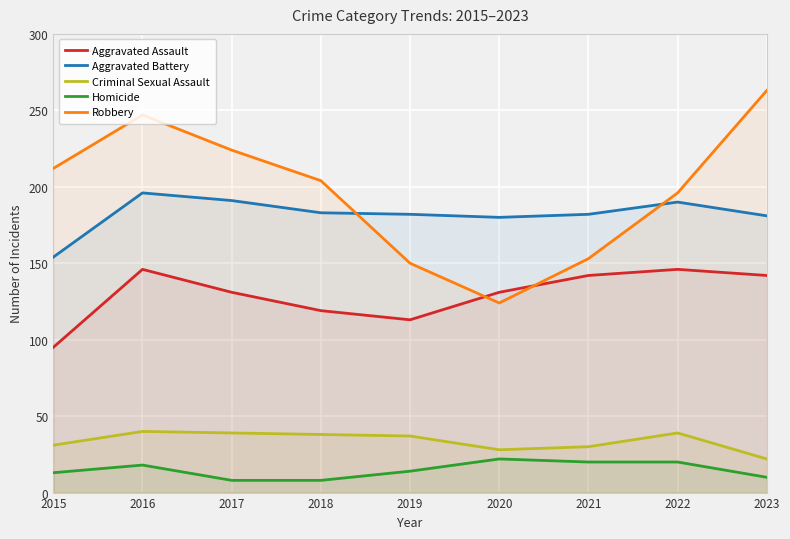

The value of Homicide at 2017 is 8. True or false?

True